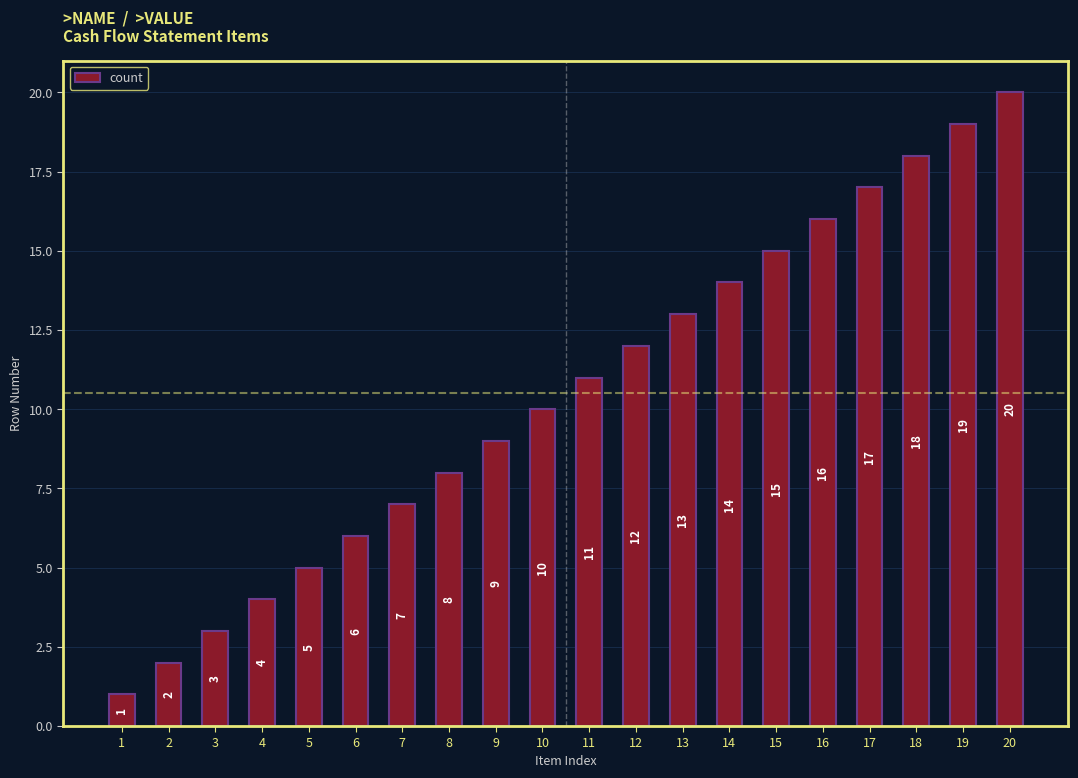

What is the difference between the maximum and minimum values?

19